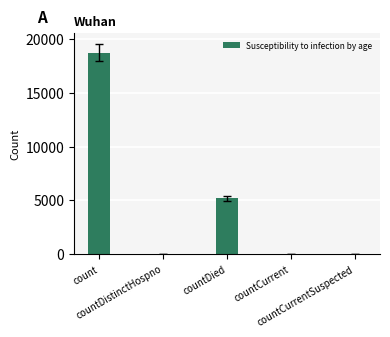

What is the maximum value shown in the chart?

18758